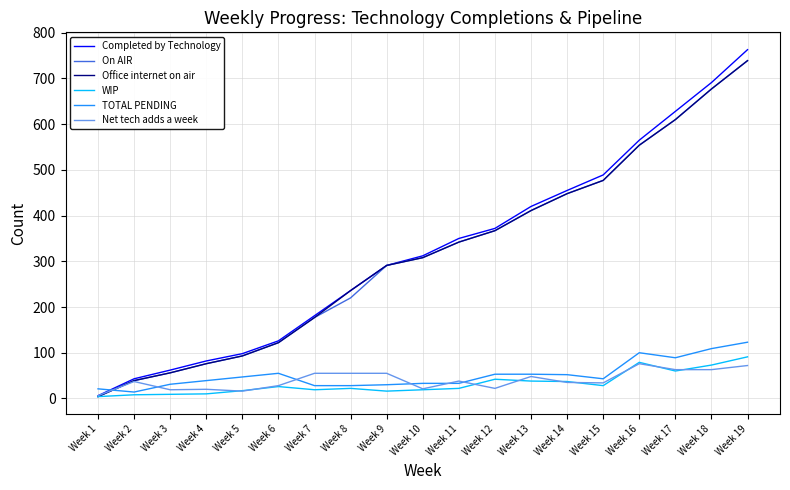

Which label corresponds to the largest value in the chart?

Week 19